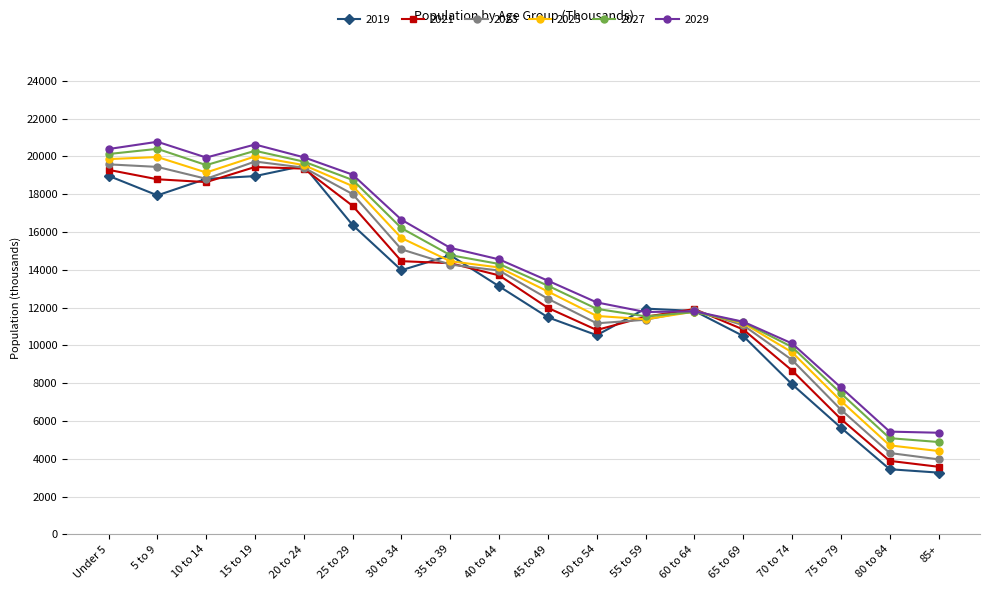

The 2027 series shows 5088.1 at 80 to 84. True or false?

True